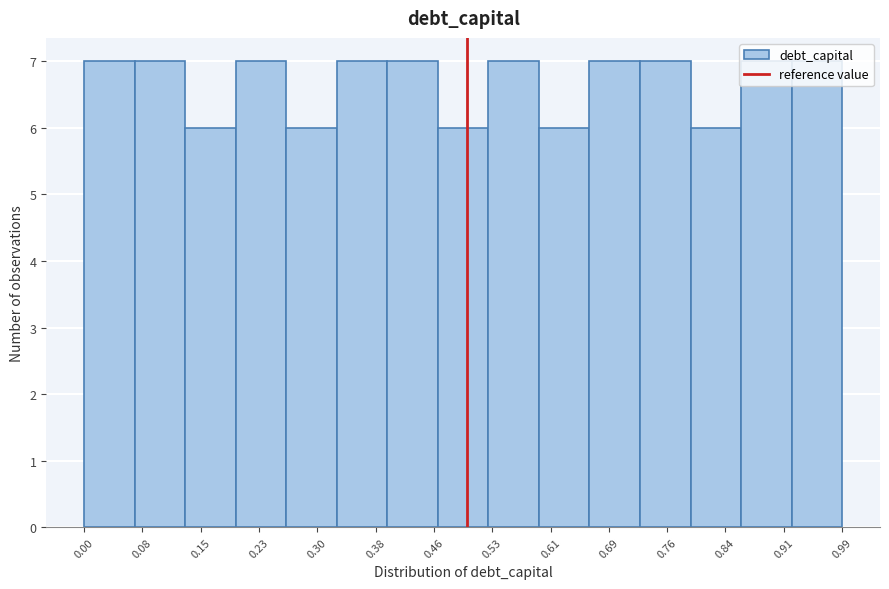

Reading left to right, transcribe this chart: for each bar, give the range it covers on the x-axis and its height. Neither the bar edges nor the heights are printed on the chart, so give them approximately, as read against the axes.

0.000 to 0.066: 7
0.066 to 0.132: 7
0.132 to 0.198: 6
0.198 to 0.264: 7
0.264 to 0.330: 6
0.330 to 0.396: 7
0.396 to 0.462: 7
0.462 to 0.528: 6
0.528 to 0.594: 7
0.594 to 0.660: 6
0.660 to 0.726: 7
0.726 to 0.792: 7
0.792 to 0.858: 6
0.858 to 0.924: 7
0.924 to 0.990: 7